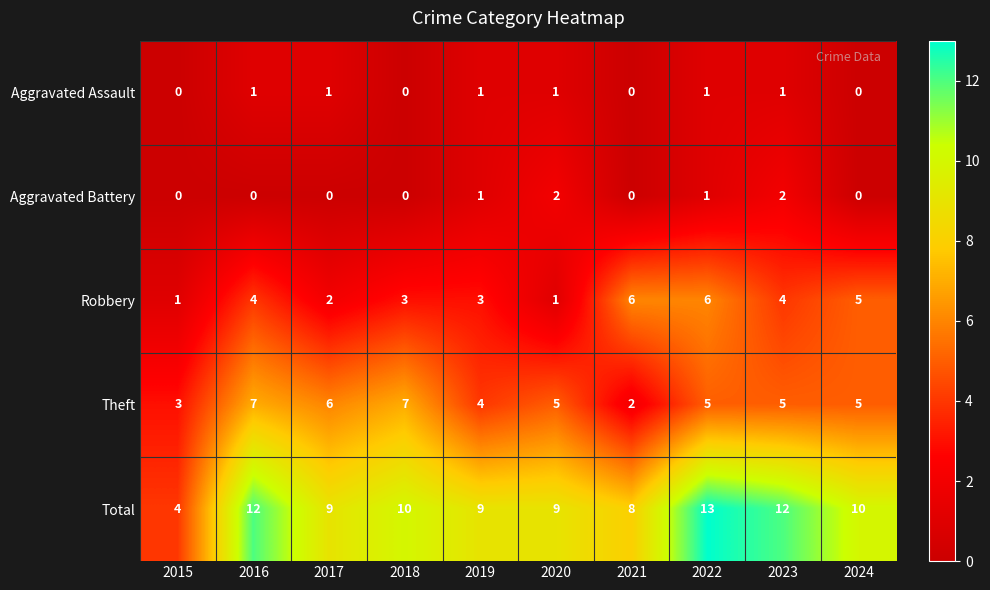

Which series has the largest range (max minus min)?

Total